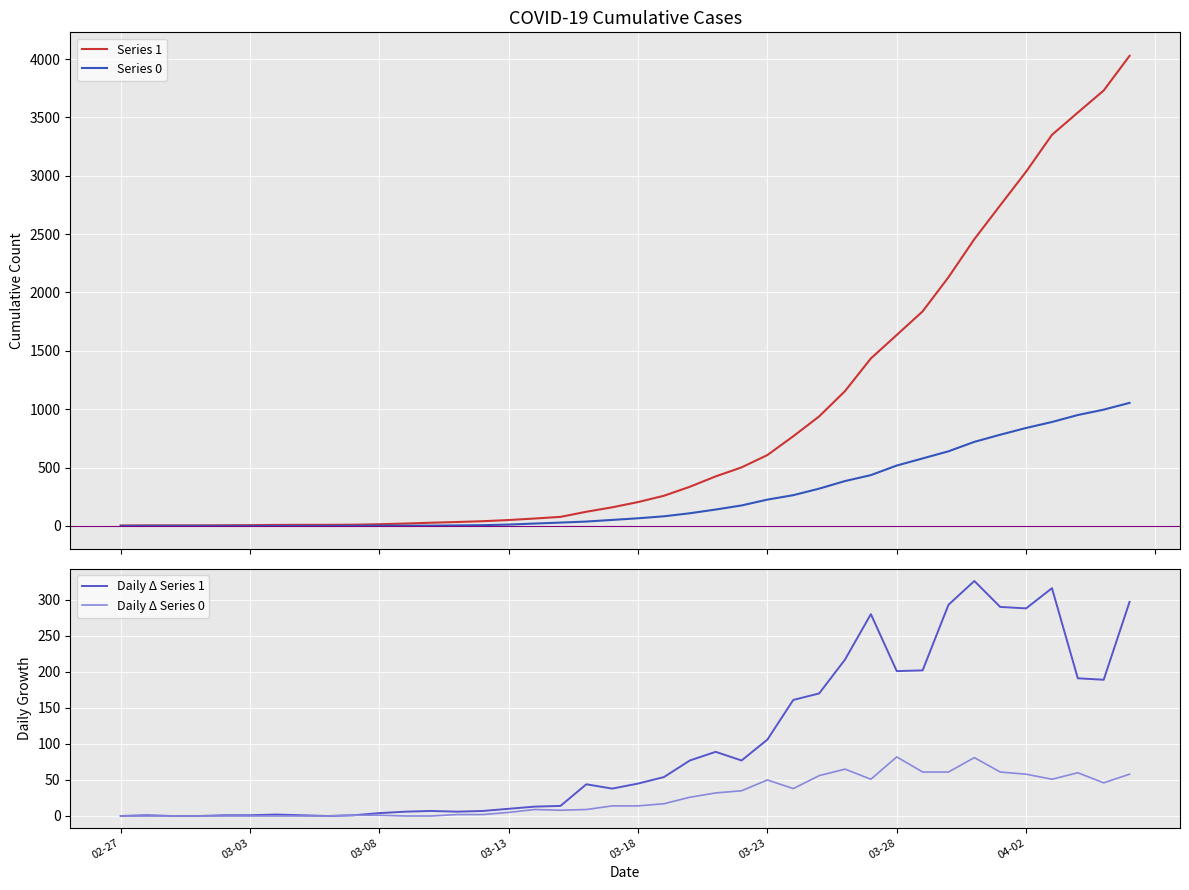

Which series has the largest total across all categories?

Series 1